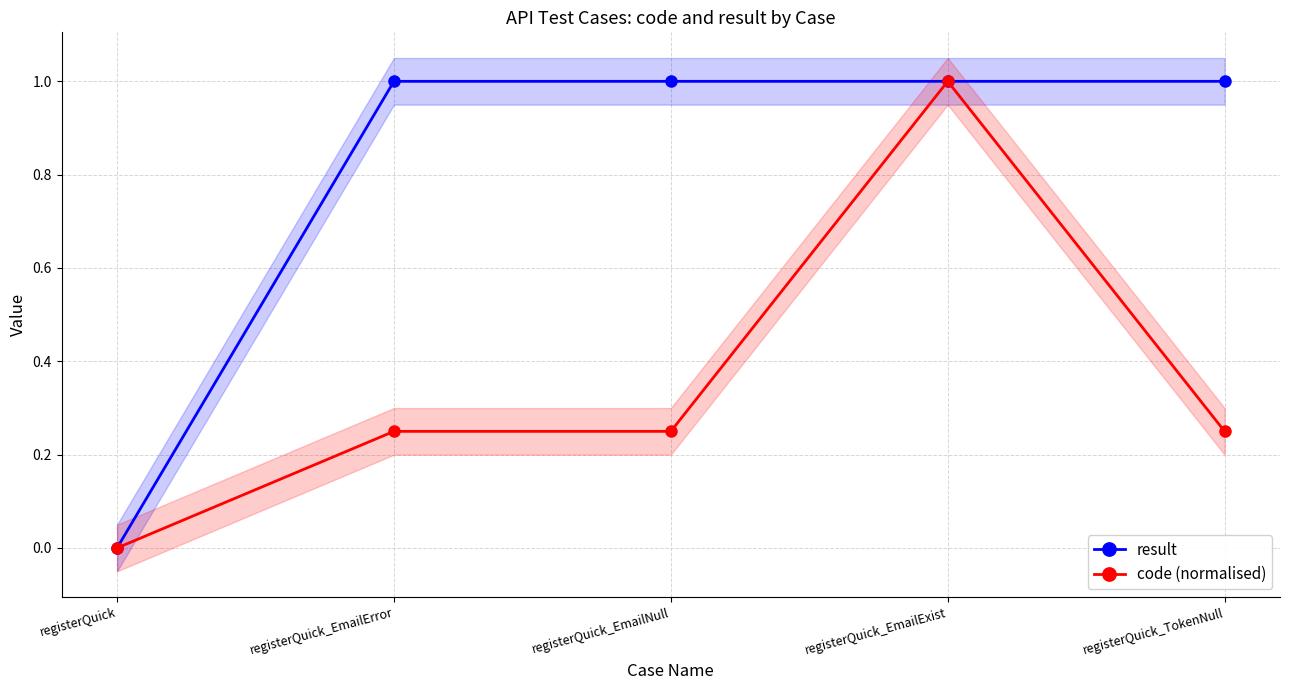

Reading left to right, list all the values displayed in this chart.

result: registerQuick=0.0	registerQuick_EmailError=1.0	registerQuick_EmailNull=1.0	registerQuick_EmailExist=1.0	registerQuick_TokenNull=1.0
code (normalised): registerQuick=0.0	registerQuick_EmailError=0.2	registerQuick_EmailNull=0.2	registerQuick_EmailExist=1.0	registerQuick_TokenNull=0.2